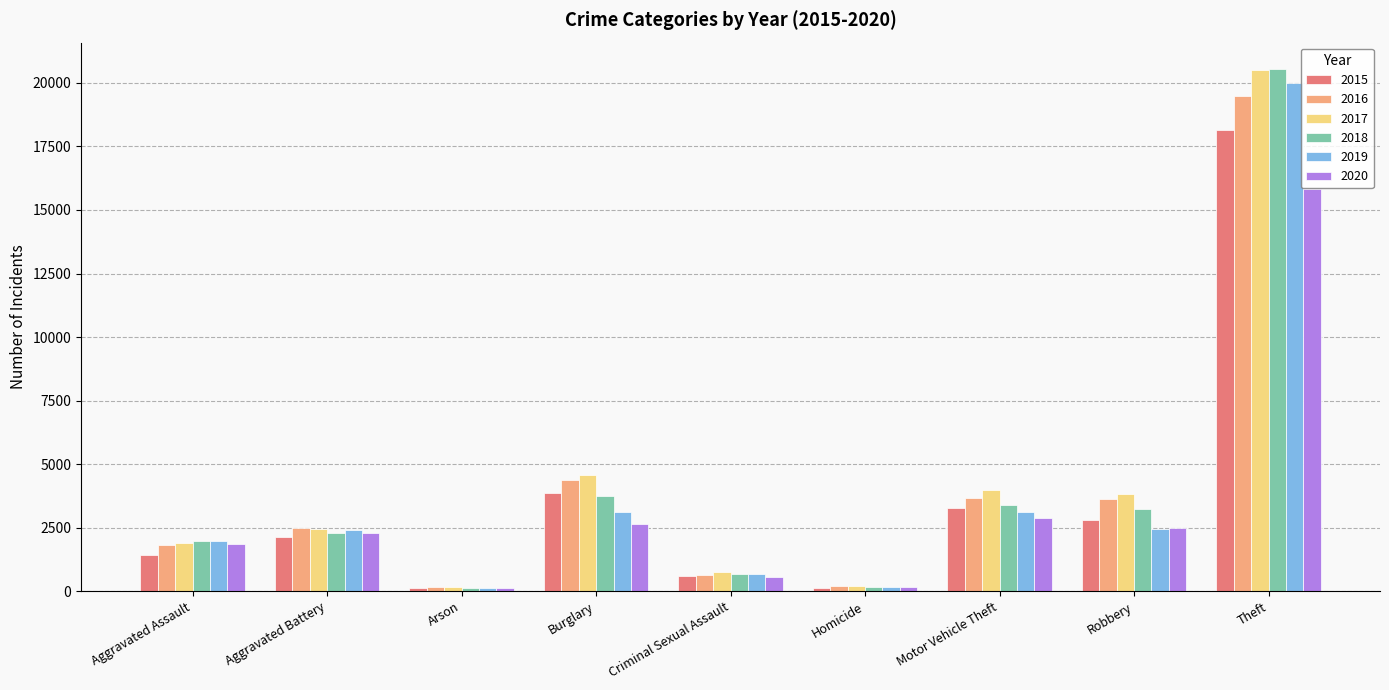

Which series has the widest spread of values?

2018